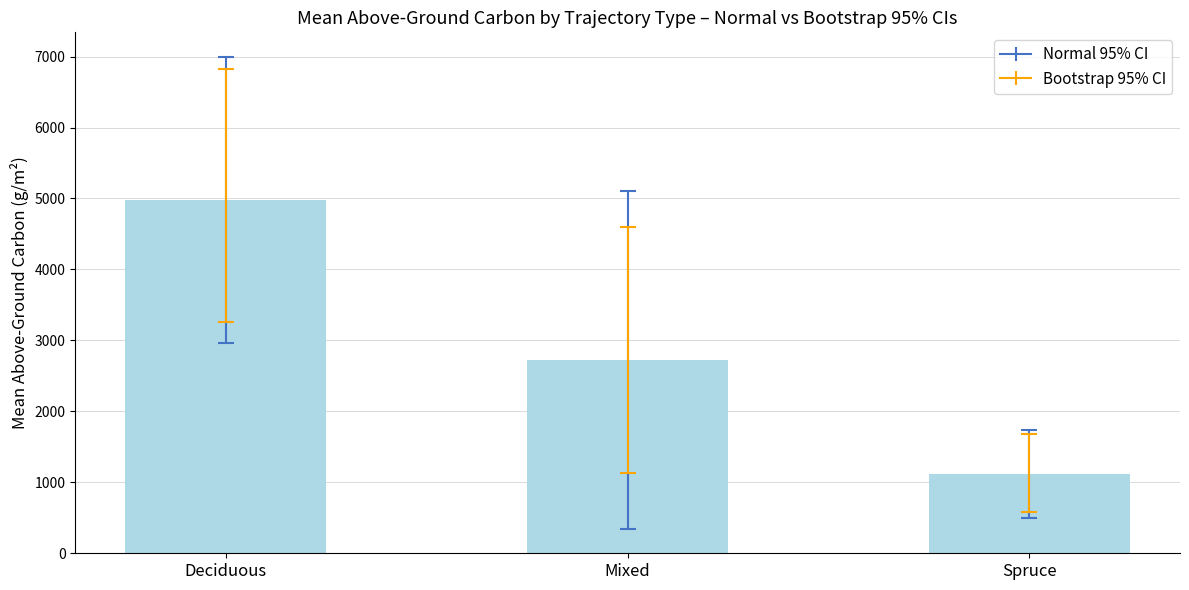

What is the value of the 1st bar from the left?

4975.7